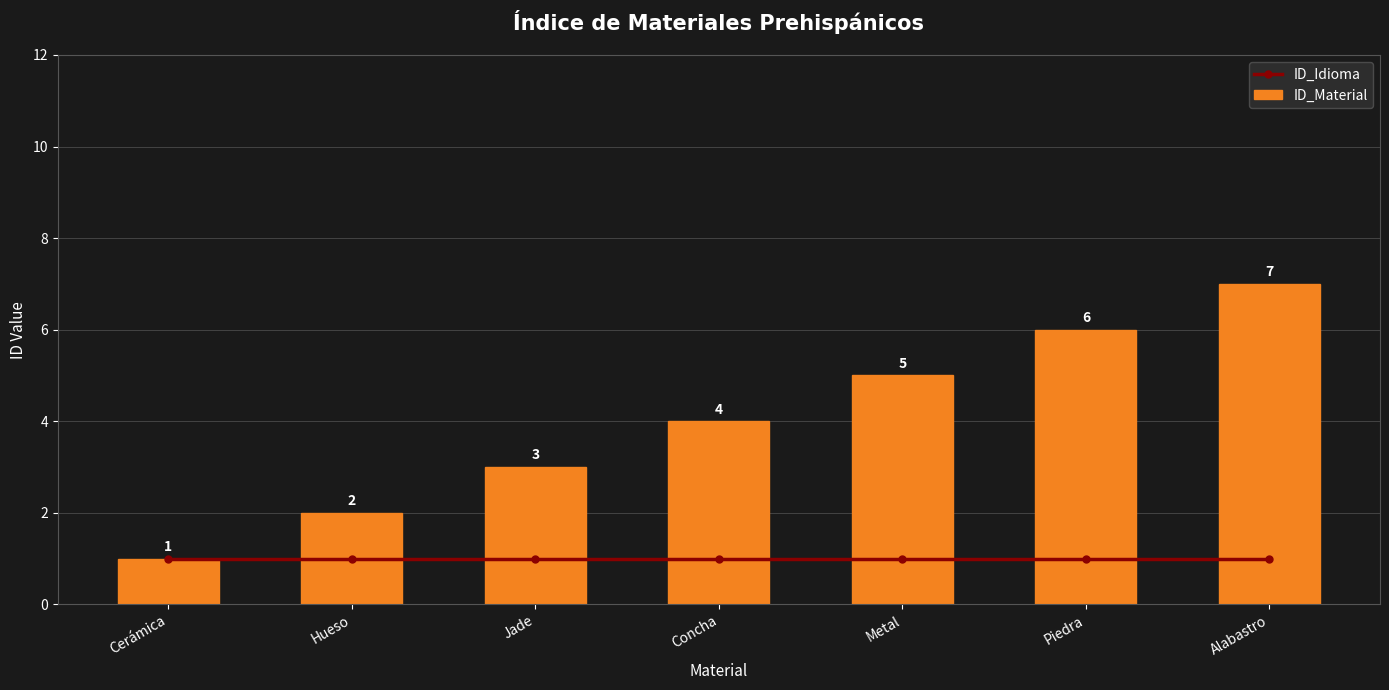

How many data points in ID_Material are above 4?

3